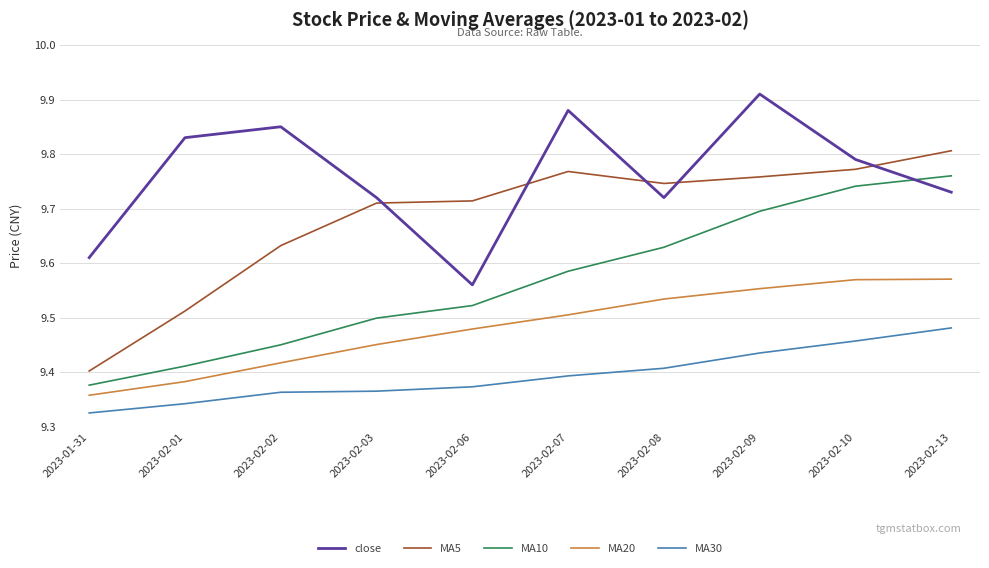

True or false: MA5 and MA20 intersect in this chart.

False